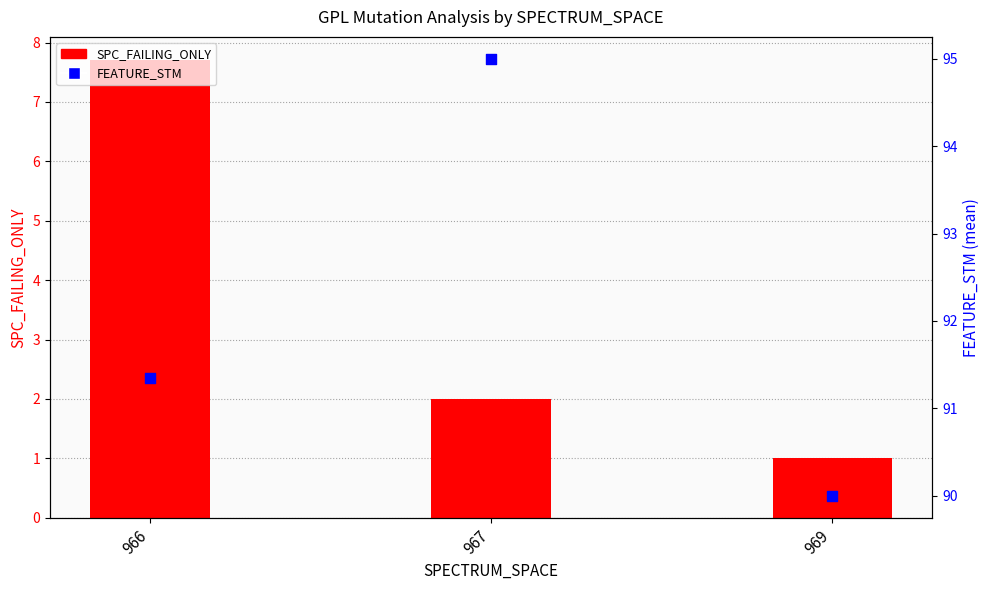

At how many categories does at least one series exceed 76?

3